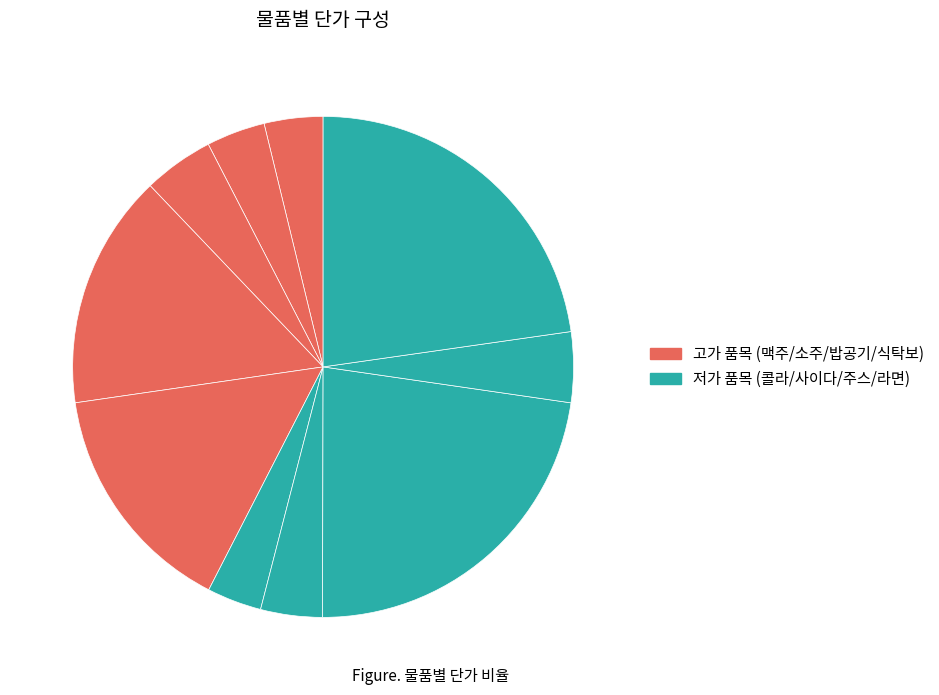

How many slices are in this pie chart?

10